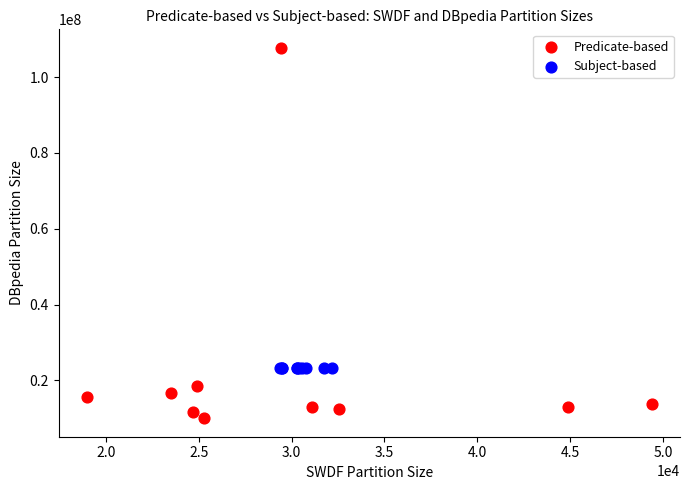

Which series has the largest Y range (max minus min)?

Predicate-based